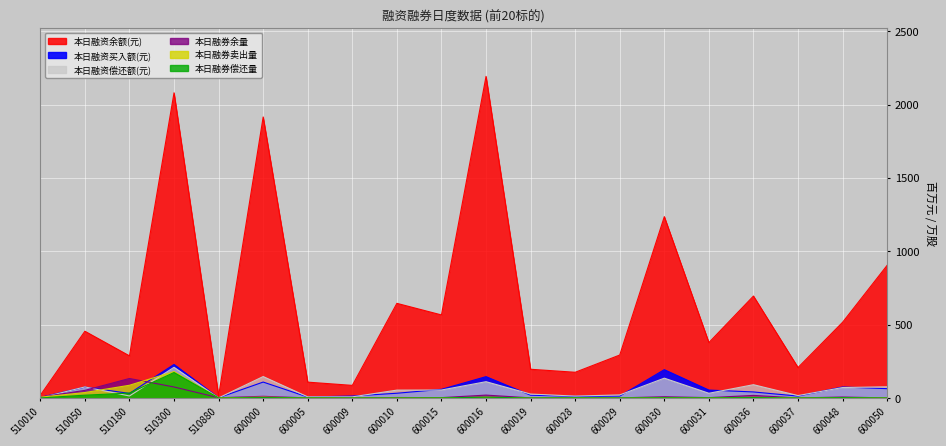

Where is the first local maximum for 本日融券偿还量?

510300